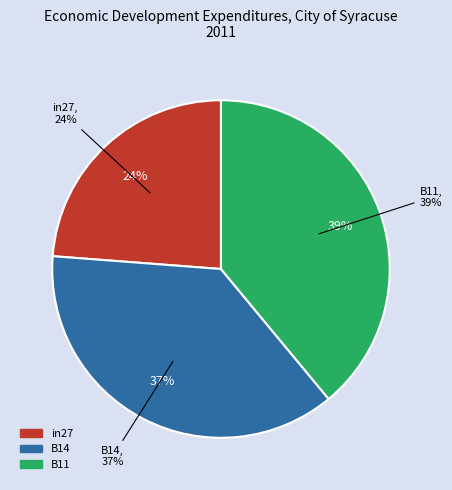

Which slice is the largest?

B11